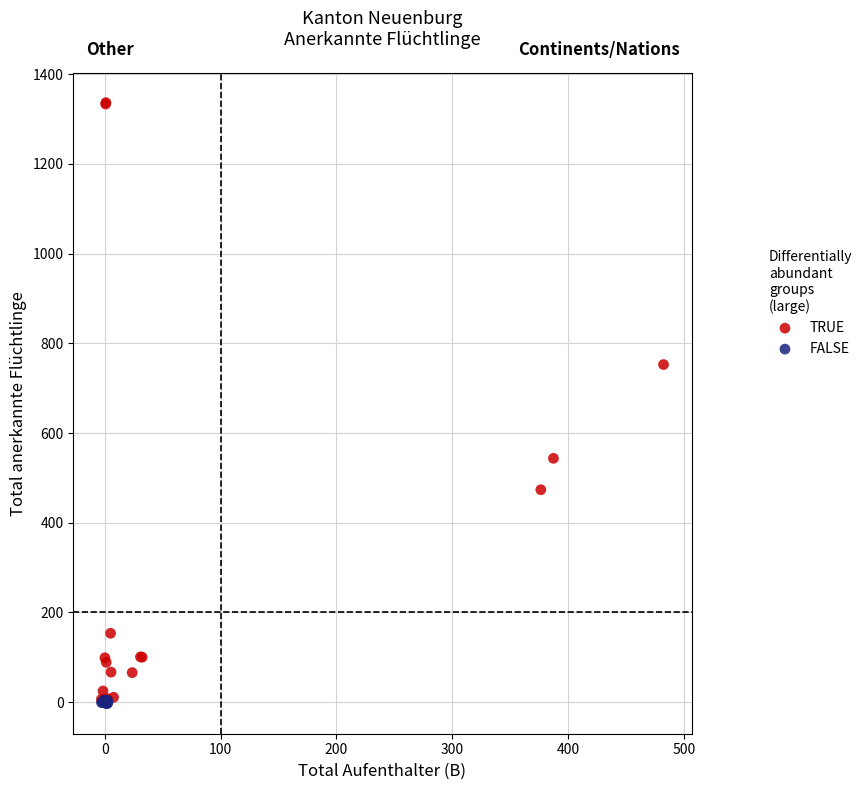

Which series has the widest spread of Y values?

TRUE